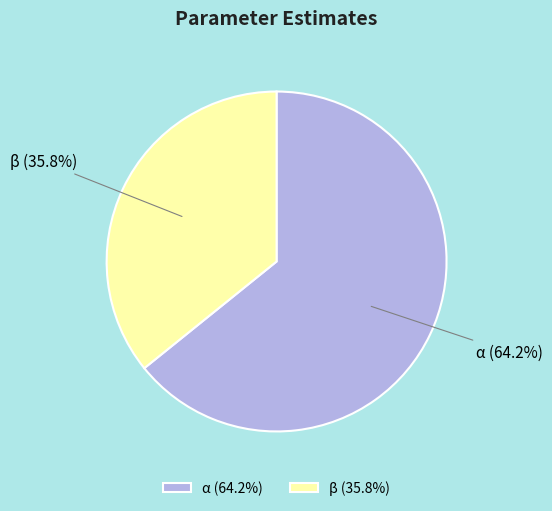

Count the number of slices in the pie.

2